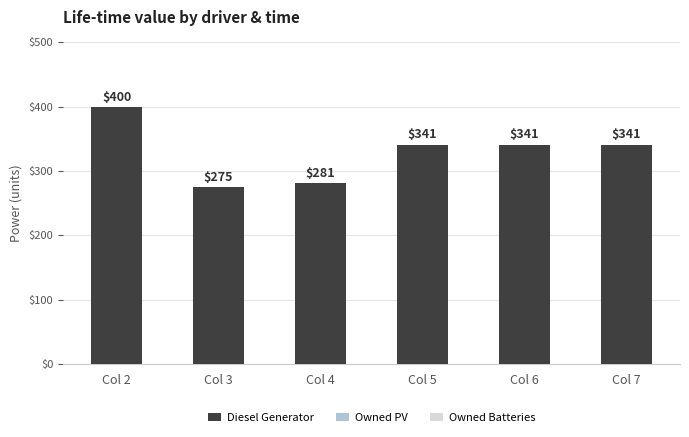

The value at Col 7 is 86. True or false?

False